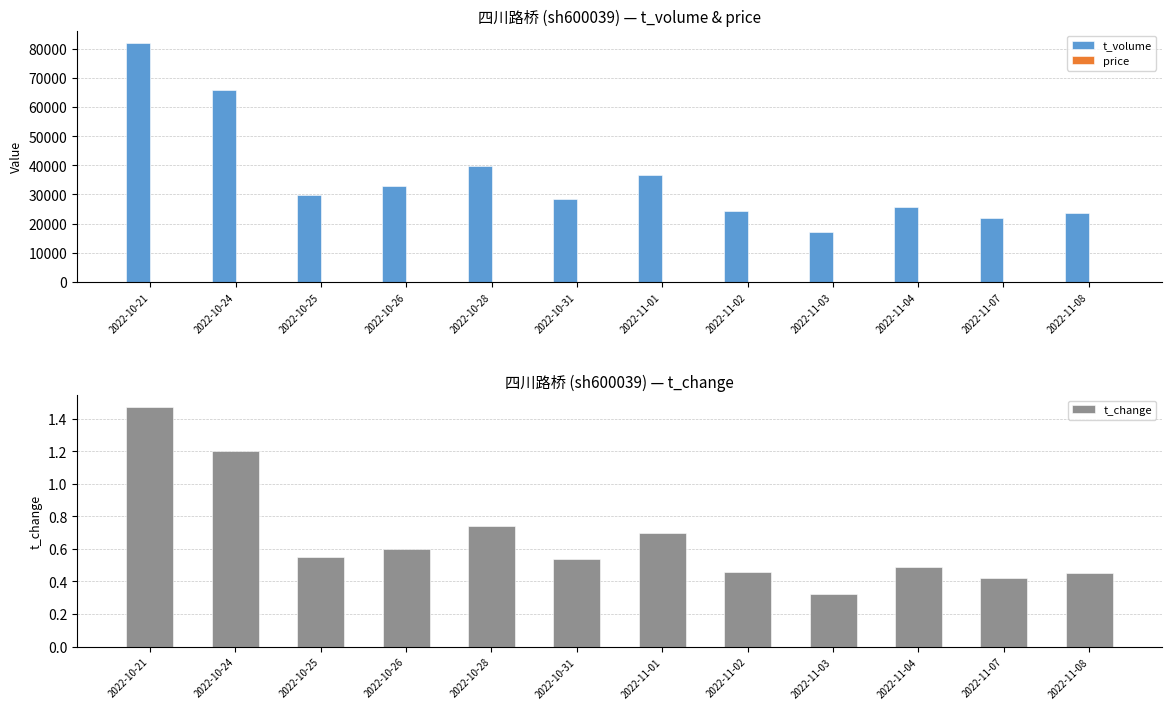

Count the t_change values in the range 0 to 1.

10